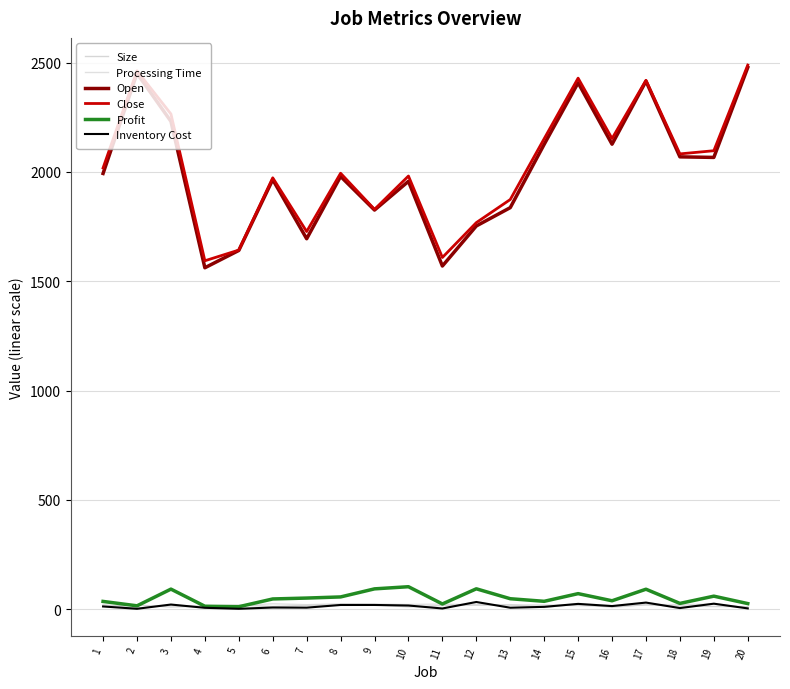

True or false: Profit has more than 1 interior local peaks.

True